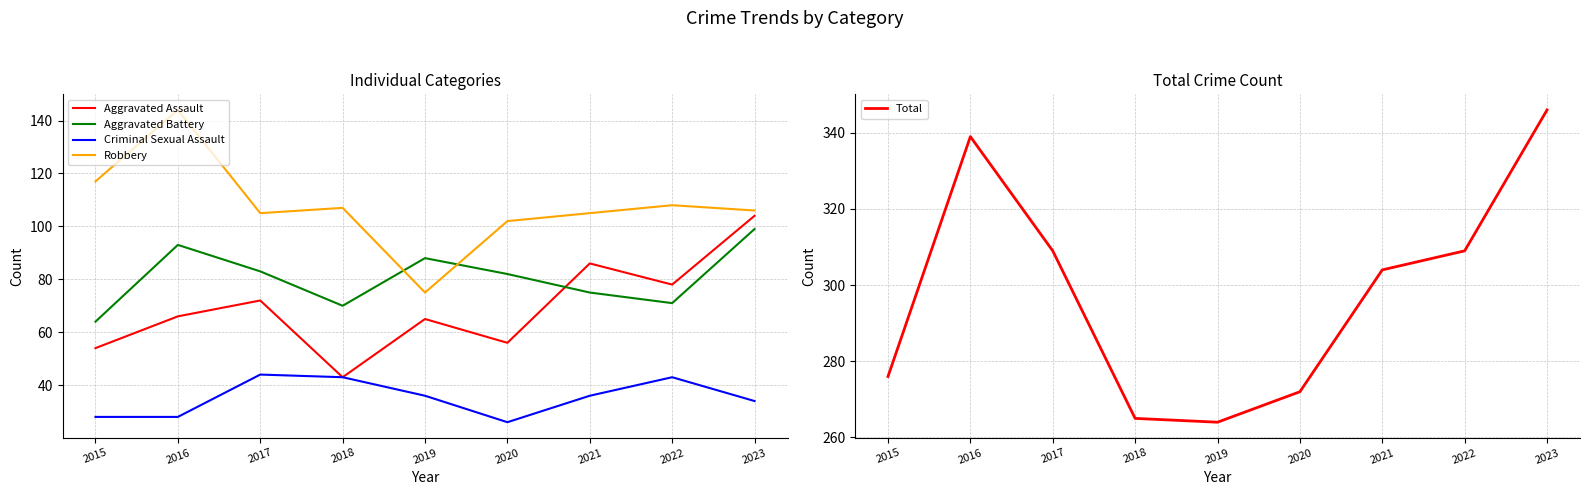

What is the minimum value shown in the chart?

26